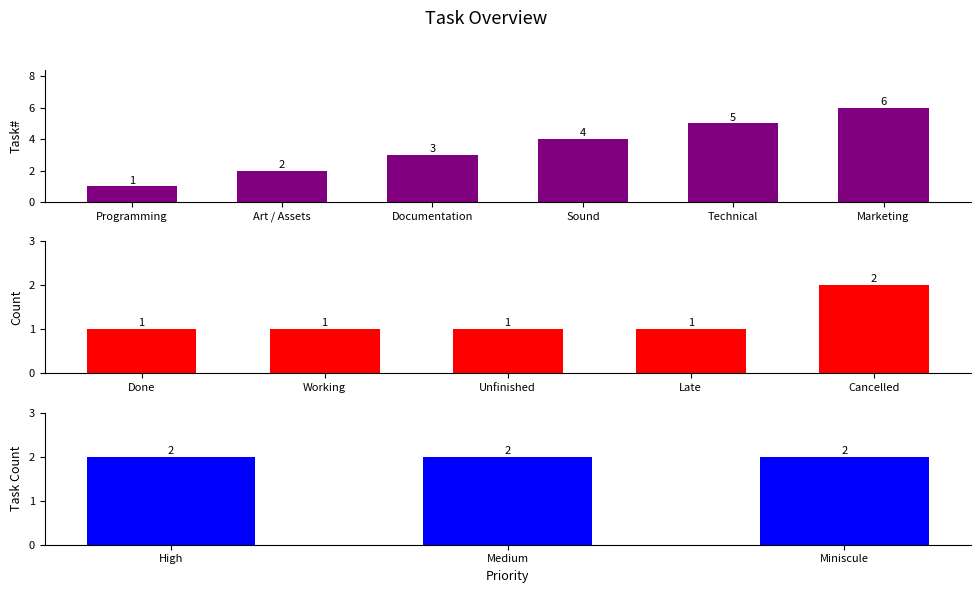

What is the difference between the maximum and minimum values?

5